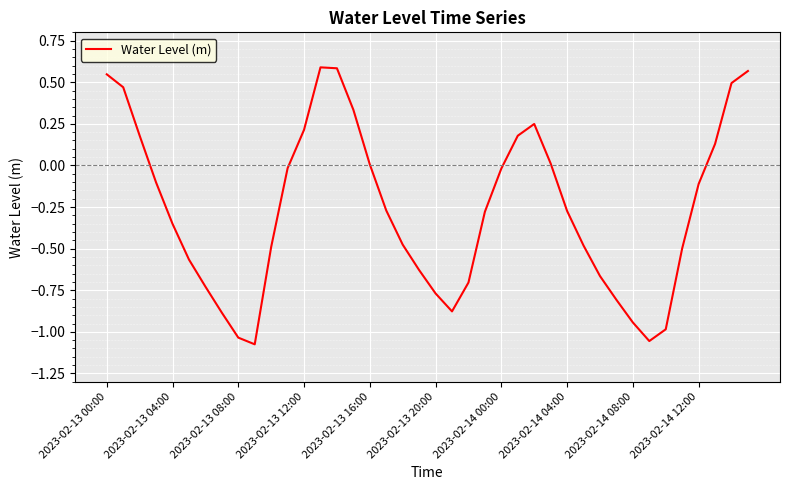

True or false: the data shows 0.2 at 2023-02-13 12:00.

True